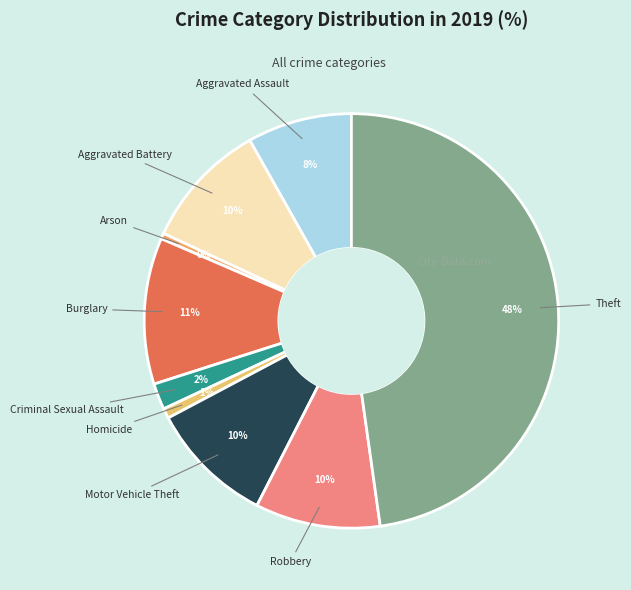

How many slices are in this pie chart?

9